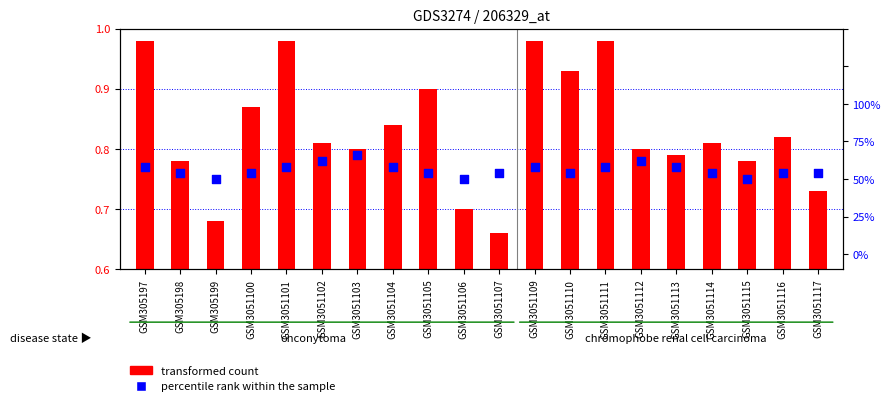

What are all the series names shown in the legend?

transformed count, percentile rank within the sample